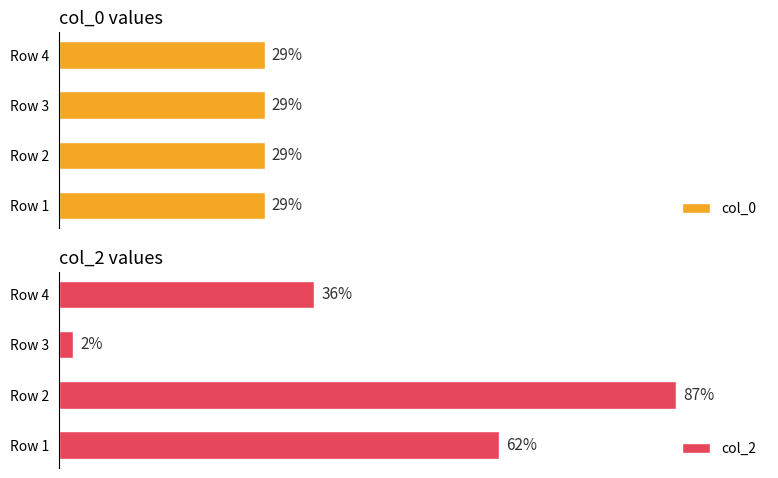

Where is col_2 nearest to the value 44?

Row 4